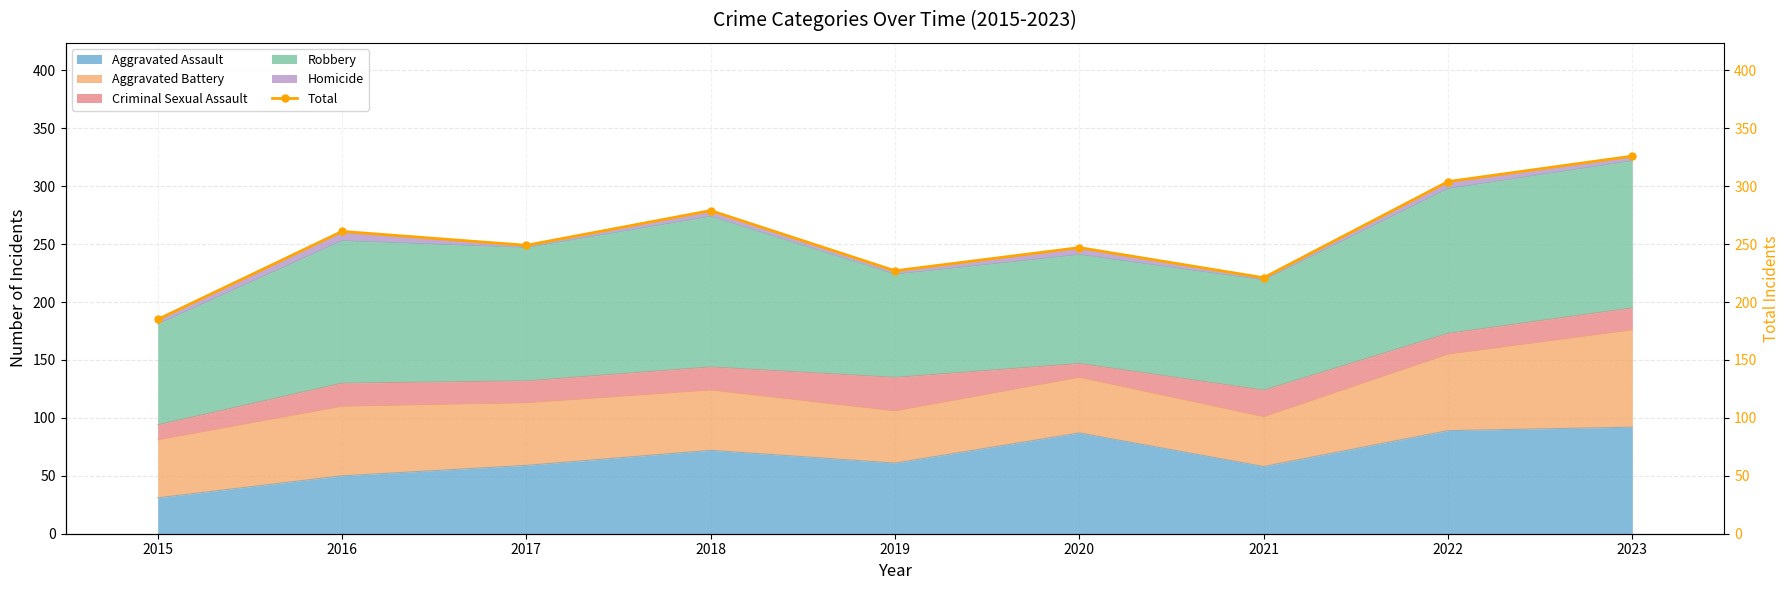

What is the value of the 4th point from the left?

279